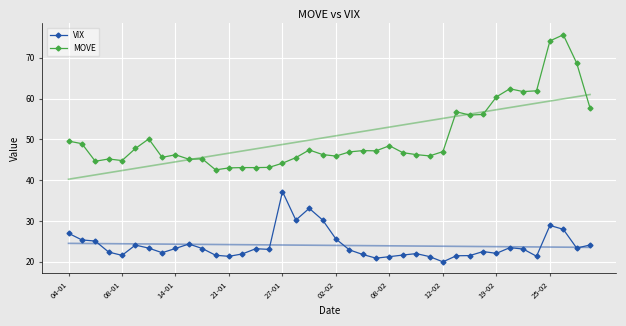

True or false: MOVE and VIX cross at least once.

False